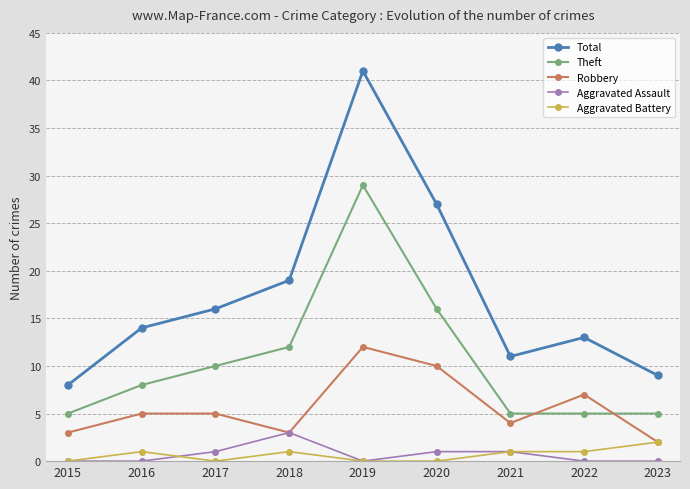

How many lines are shown in the chart?

5